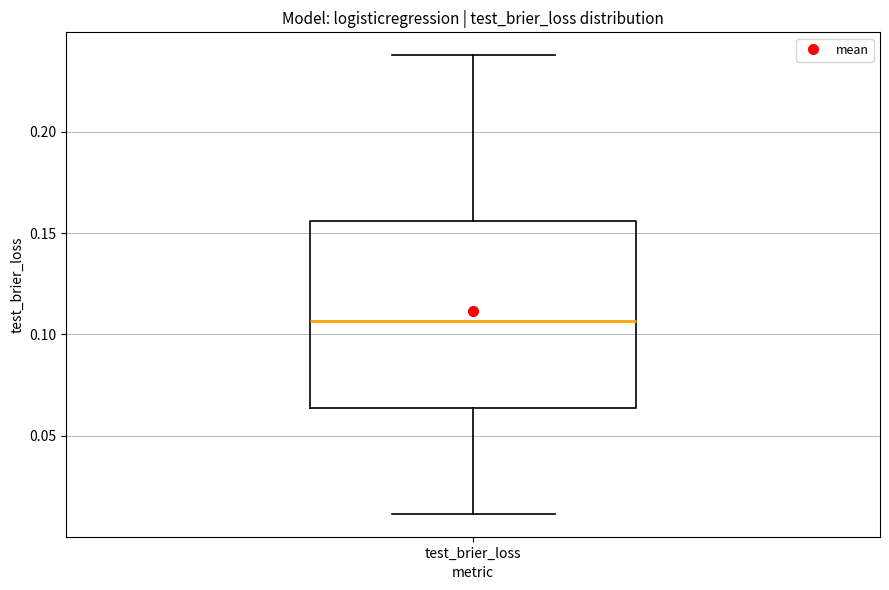

Transcribe this box plot: give where the median line is, the range the box spans, and where the two whiskers end, as read against the y-axis. The values are not printed on the chart, so give them approximately, as read against the axis.

median 0.105, box 0.065 to 0.155, whiskers 0.010 to 0.240